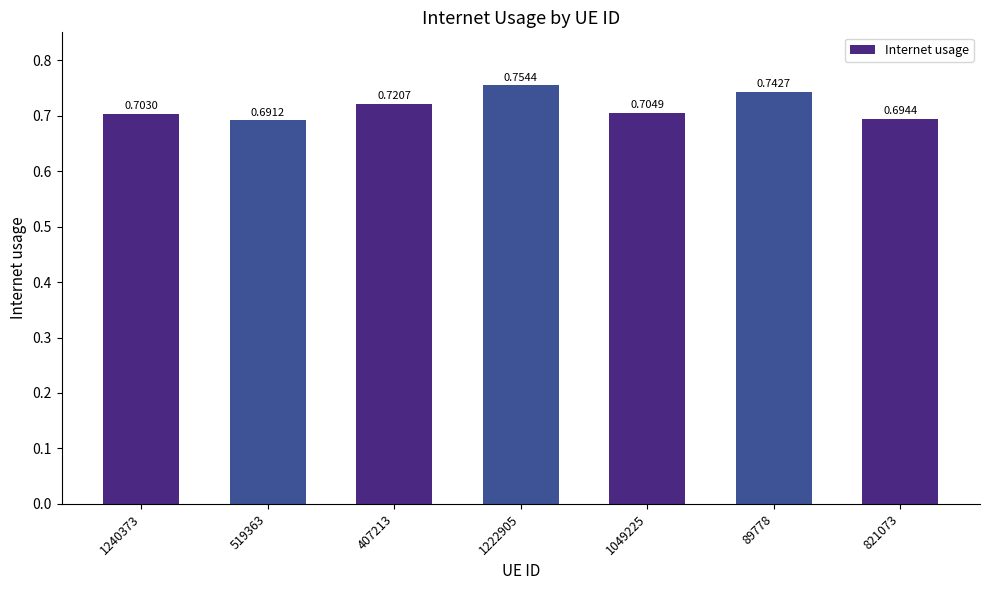

How many values are between 0 and 1?

7